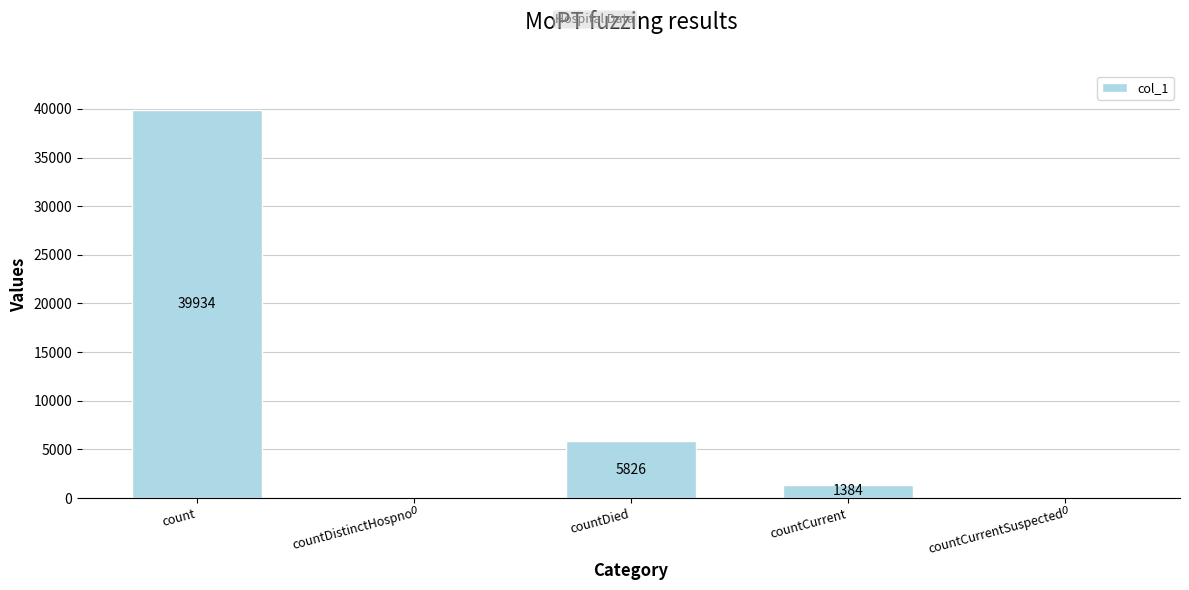

True or false: the data shows 39934 at count.

True